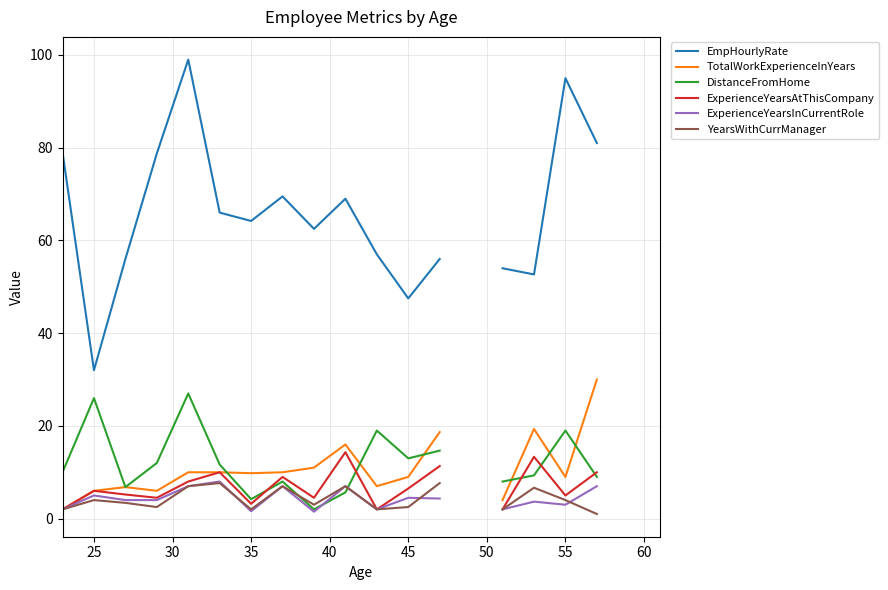

In ExperienceYearsInCurrentRole, how many points are lower than both neighbors (excluding endpoints)?

4